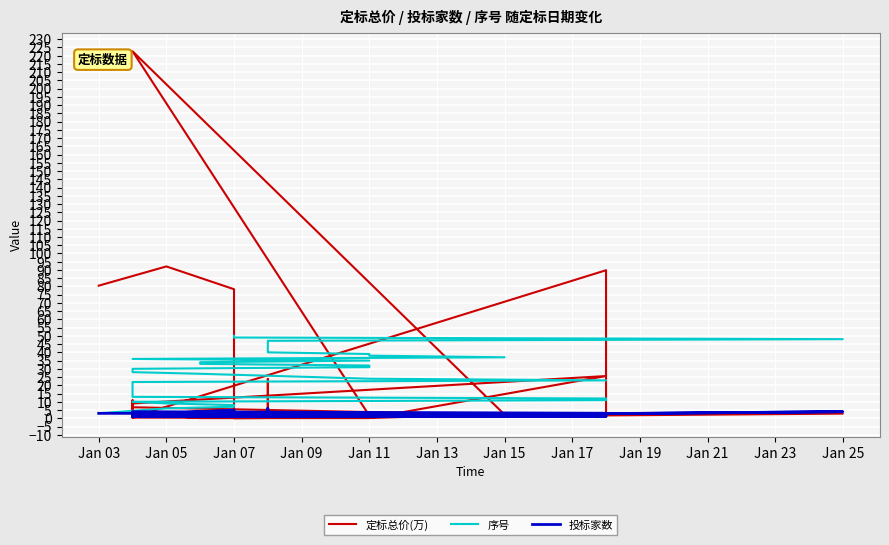

True or false: 定标总价(万) has a value of 0.5 at 14.

False